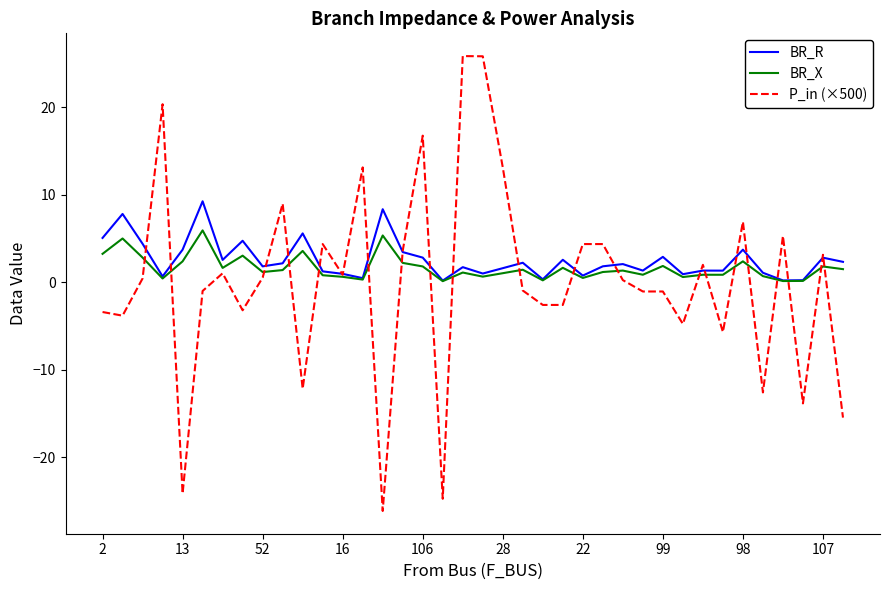

Which series has the largest range (max minus min)?

P_in (×500)